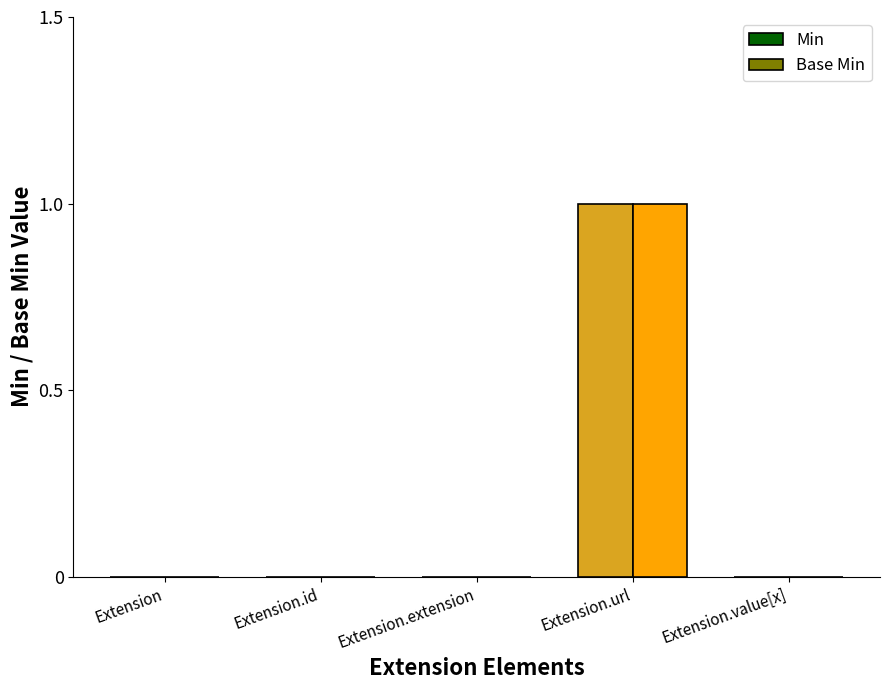

The value of Base Min at Extension is 0. True or false?

True